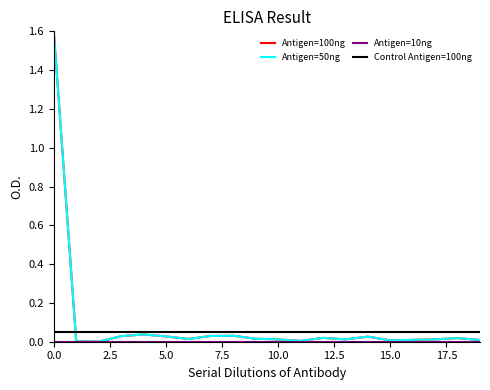

What is the maximum value for Antigen=50ng?

1.6